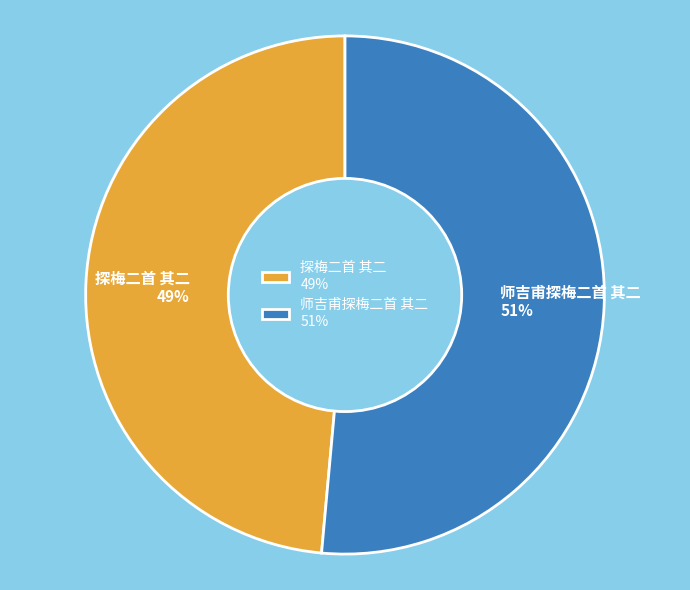

Which category has the smallest portion of the pie?

探梅二首 其二